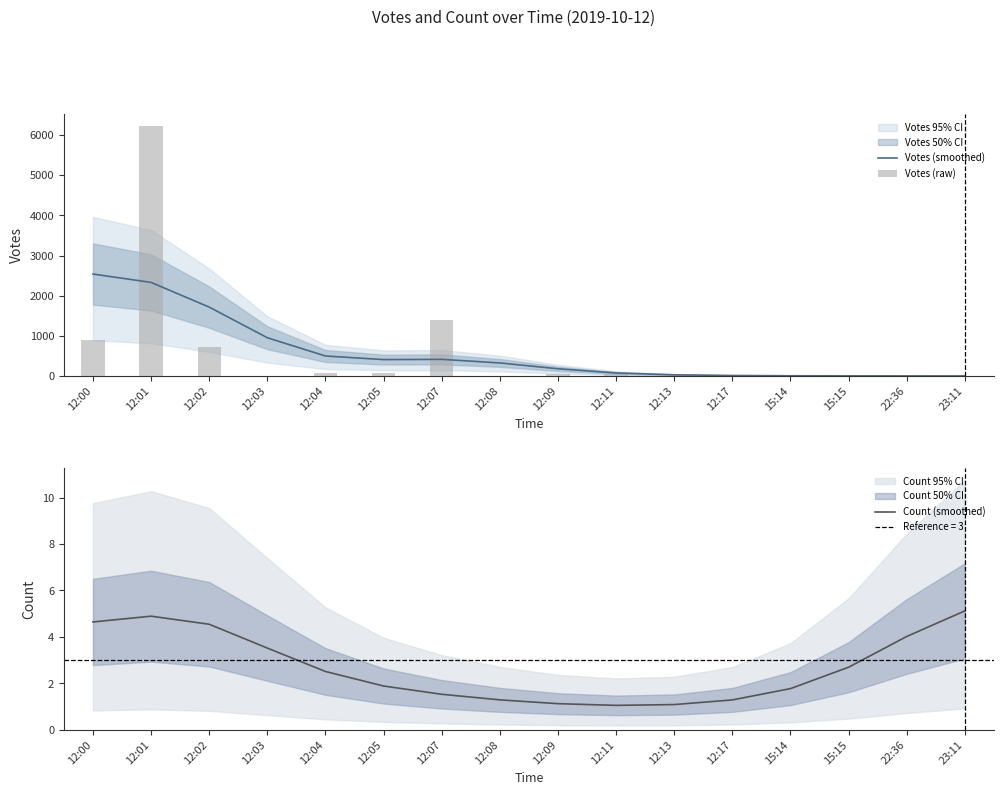

What is the difference between the highest and lowest values at 12:04?

495.4